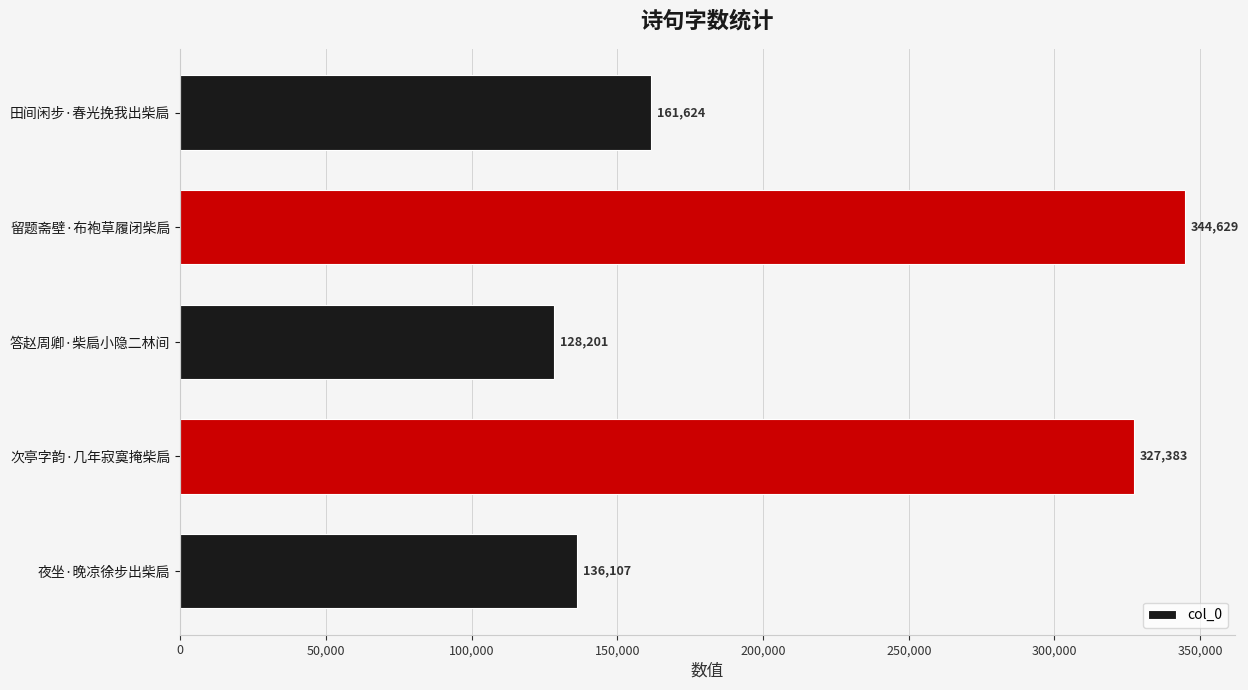

At which category does the chart reach its peak across all series?

留题斋壁·布袍草履闭柴扃